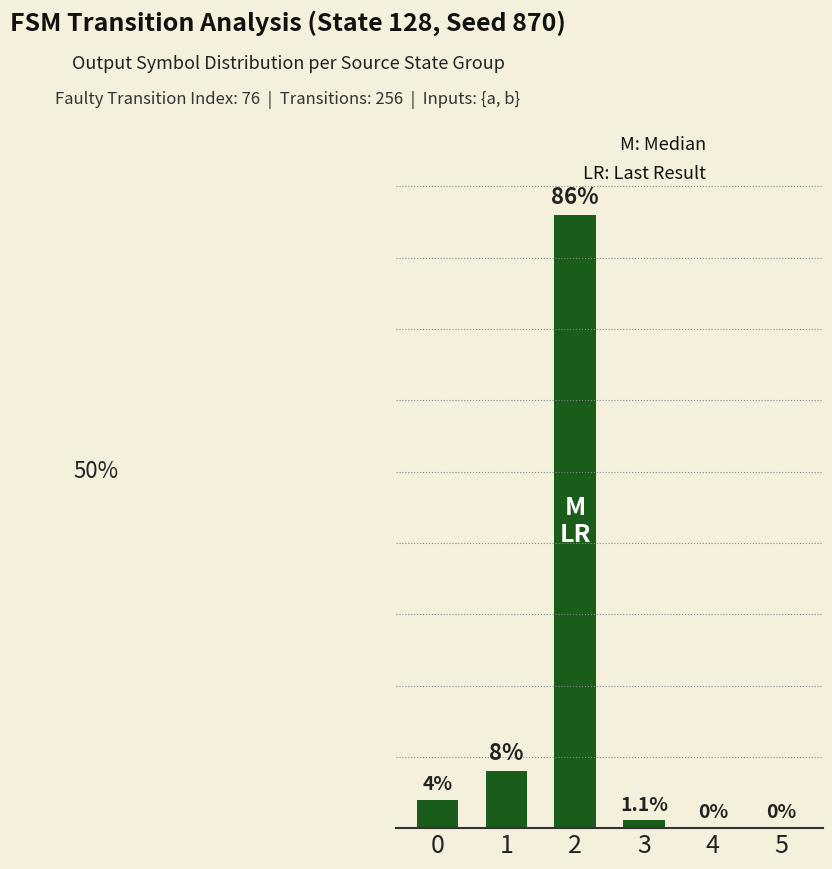

At which label does the data first exceed 4?

1